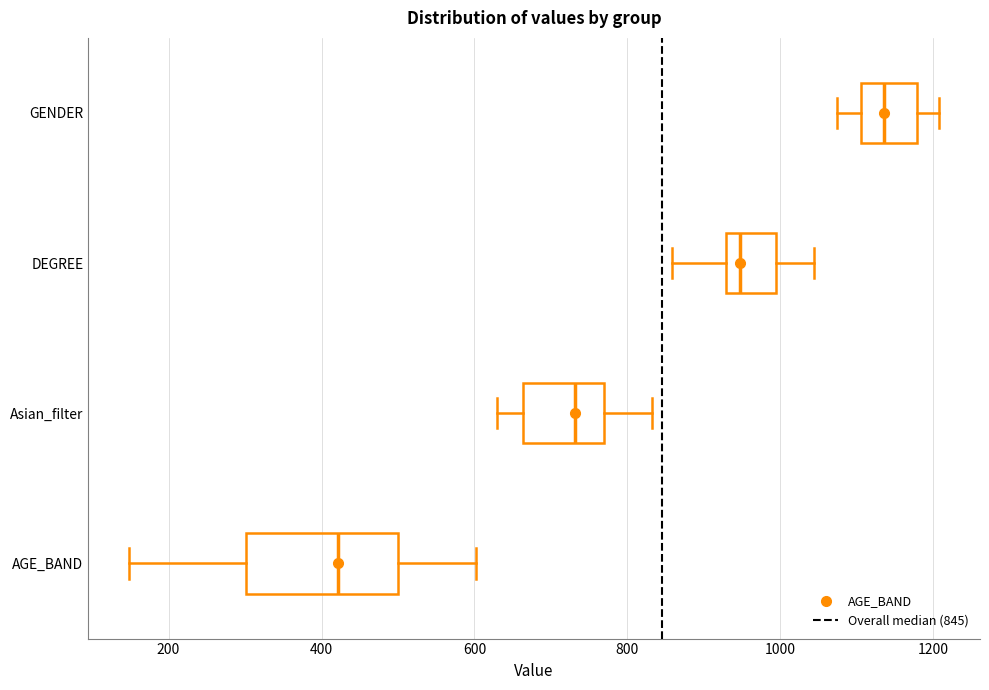

Which box has the furthest to the left median line?

AGE_BAND